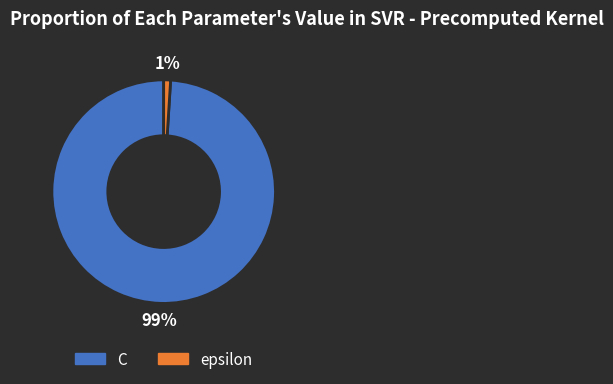

How many segments does this pie chart have?

2